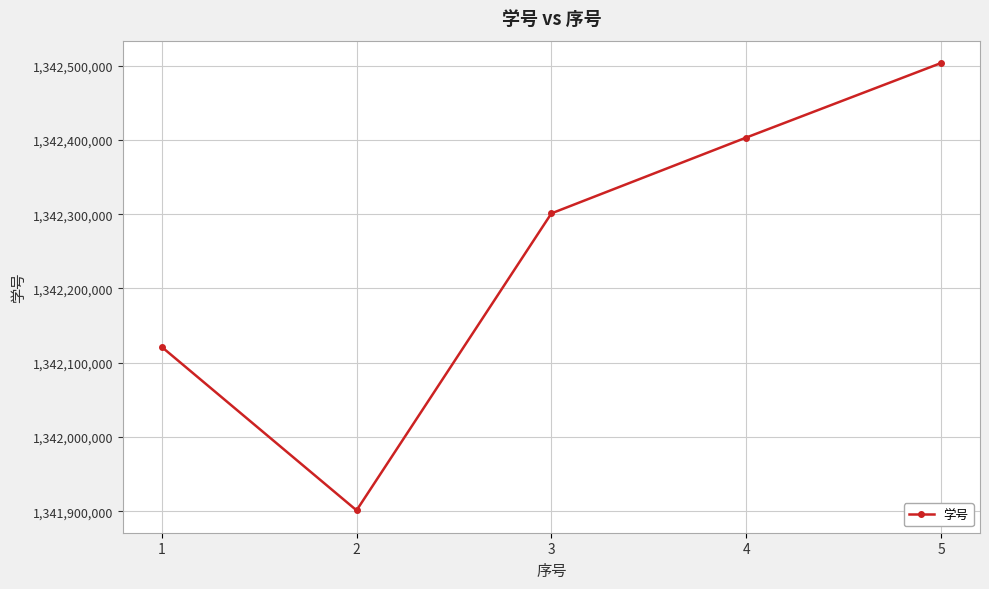

What is the change in value from 3 to 4?

+102130